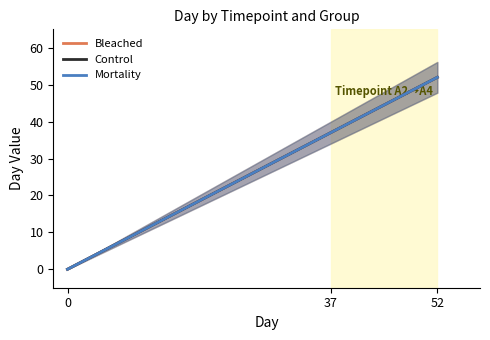

List the labels in order of Control value, smallest first.

0, 37, 52